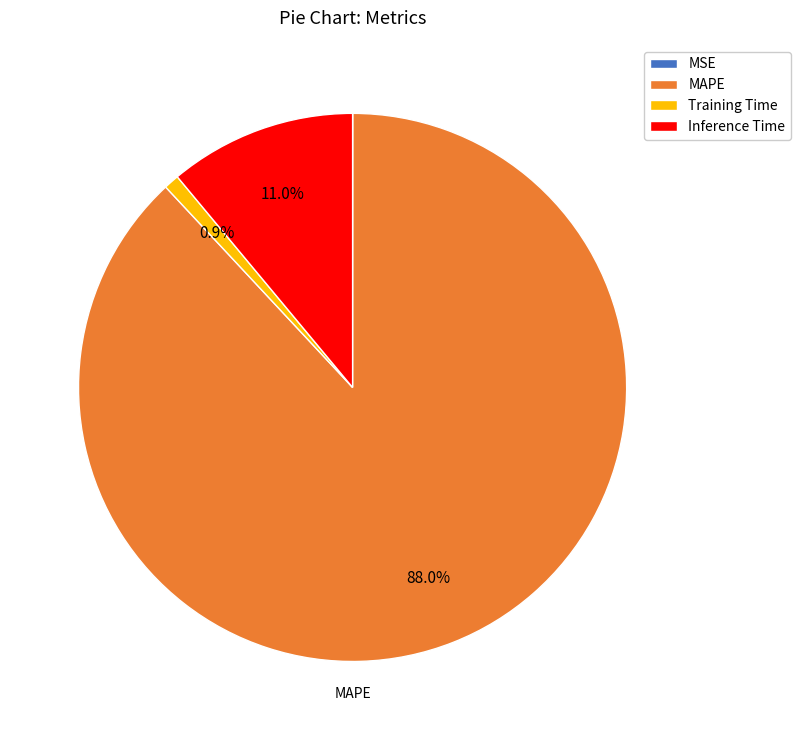

How much of the chart is everything except Inference Time?

89.0%